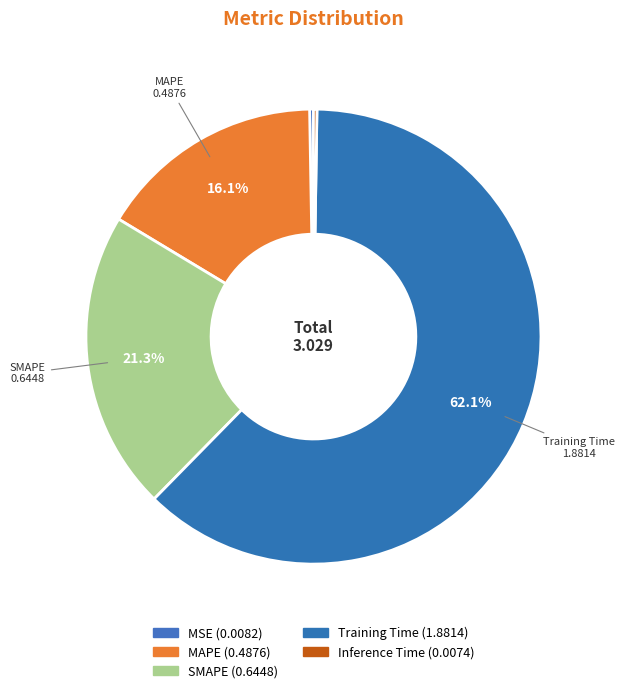

Which category has the biggest portion of the pie?

Training Time